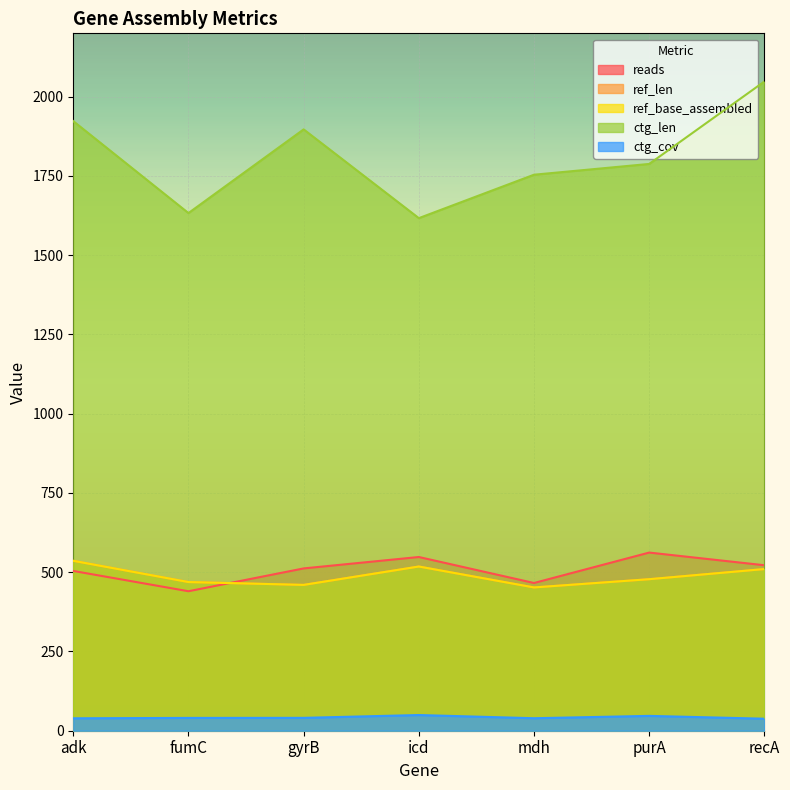

True or false: ctg_len and ref_base_assembled intersect in this chart.

False